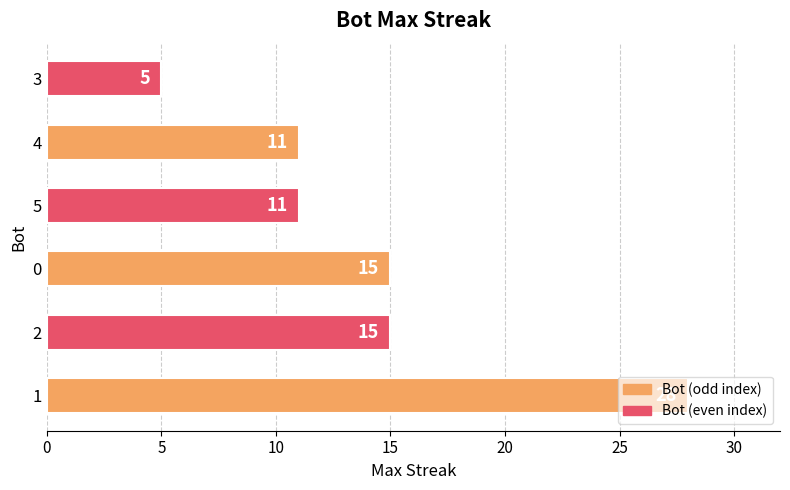

What is the difference between the maximum and minimum values?

23